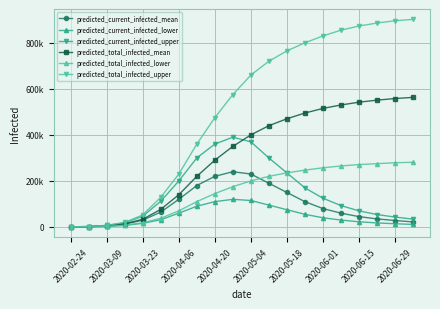

Is this an area chart (filled region under the line)?

No